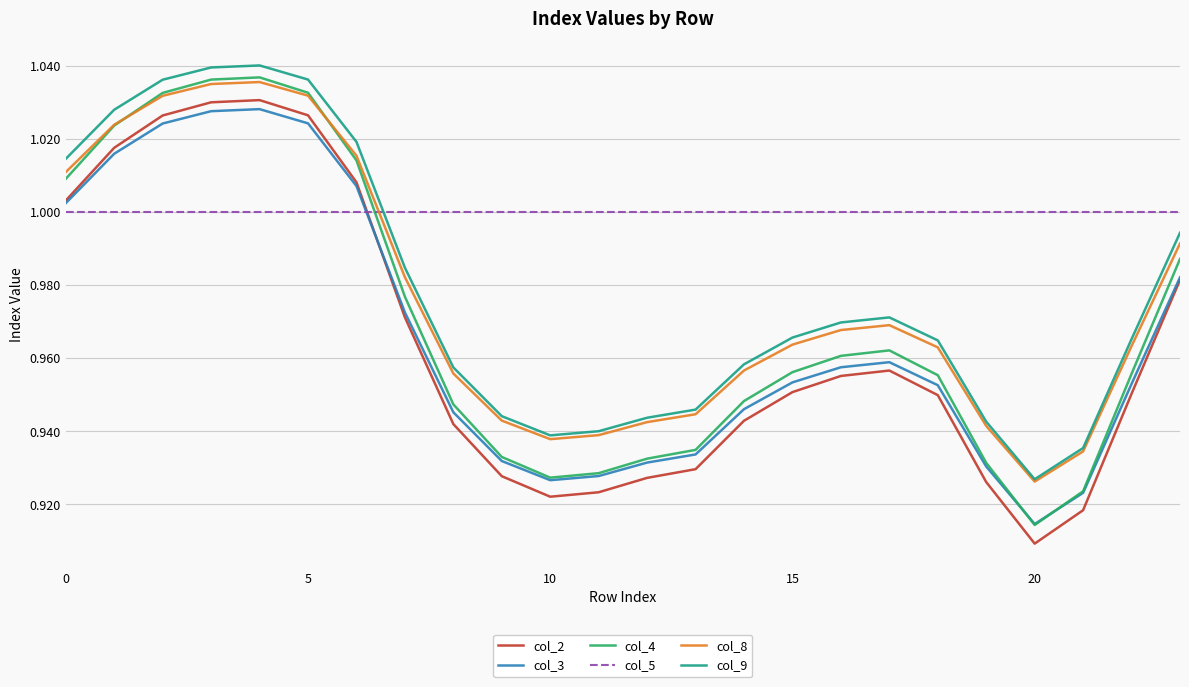

True or false: col_3 and col_9 cross at least once.

False